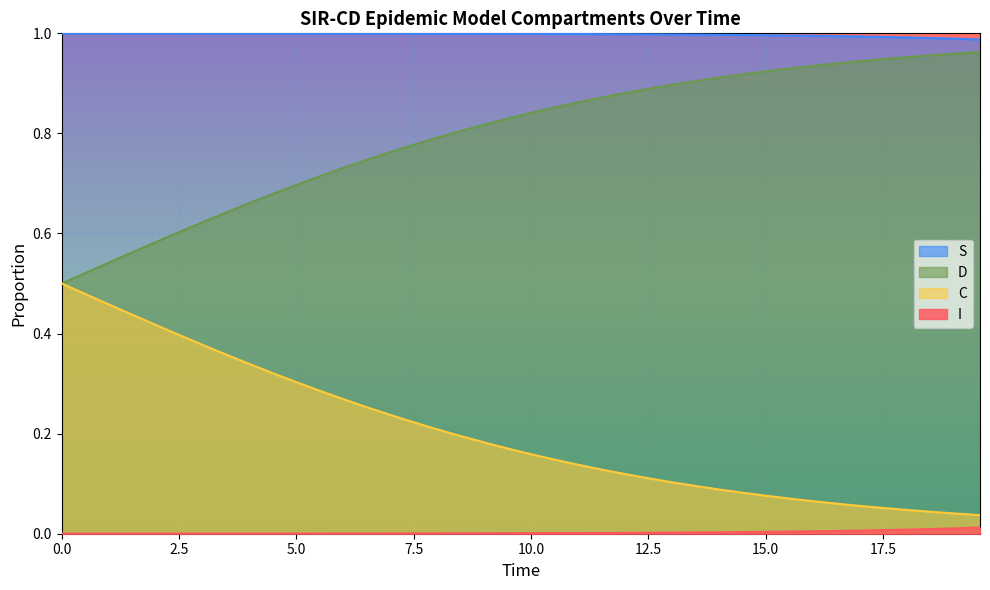

Which series has the largest range (max minus min)?

C